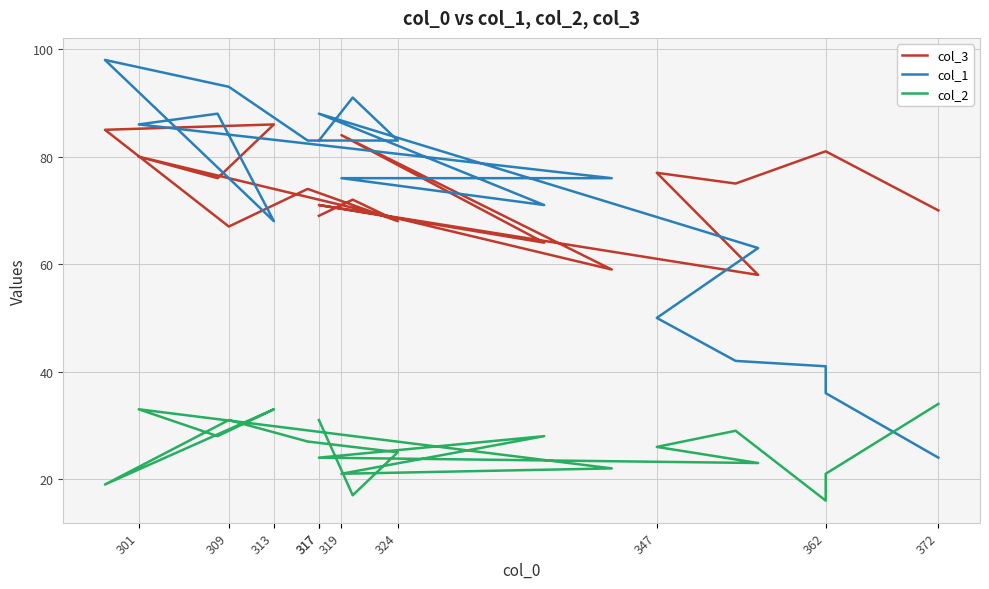

Reading left to right, what are all the values shown in this chart?

col_3: 70	81	81	75	77	58	71	64	84	59	80	76	86	85	67	74	68	72	69
col_1: 24	36	41	42	50	63	88	71	76	76	86	88	68	98	93	83	83	91	83
col_2: 34	21	16	29	26	23	24	28	21	22	33	28	33	19	31	27	25	17	31